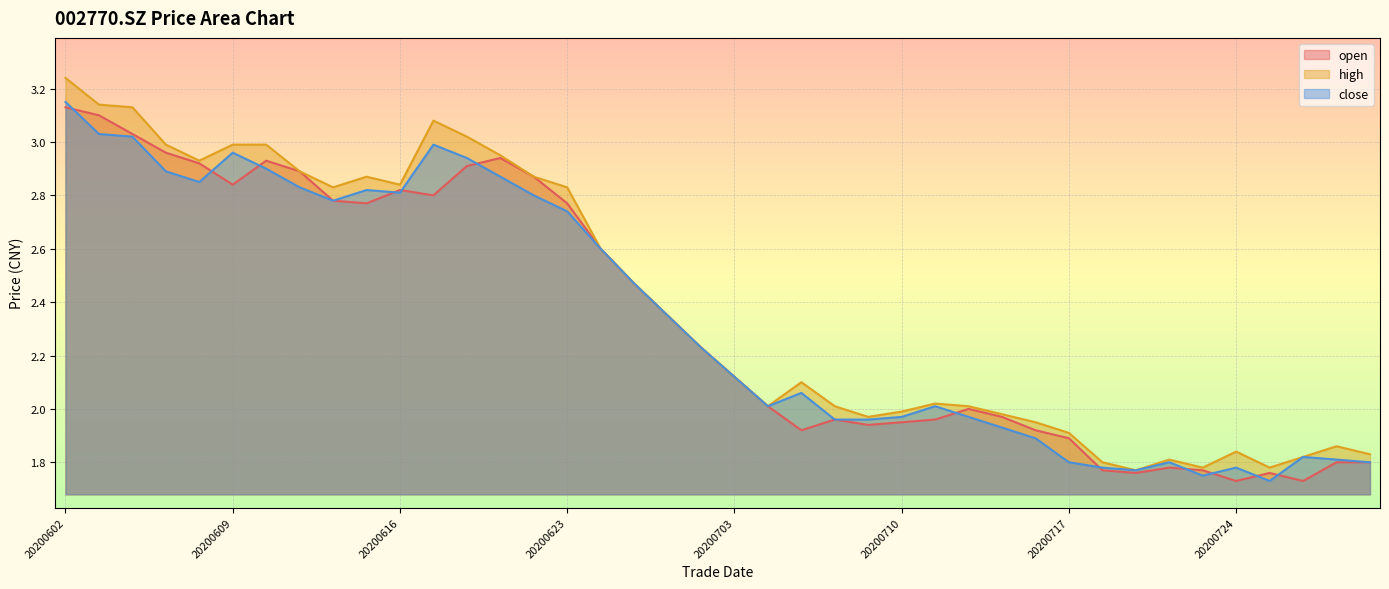

Is it true that open equals 2.9 at 20200610?

True